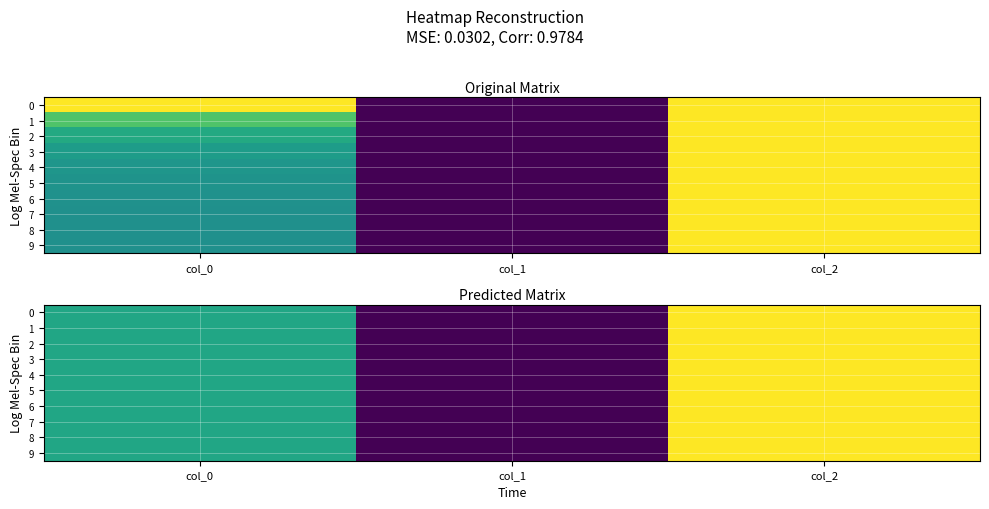

List the series in order of their peak value, lowest first.

0, 1, 2, 3, 4, 5, 6, 7, 8, 9